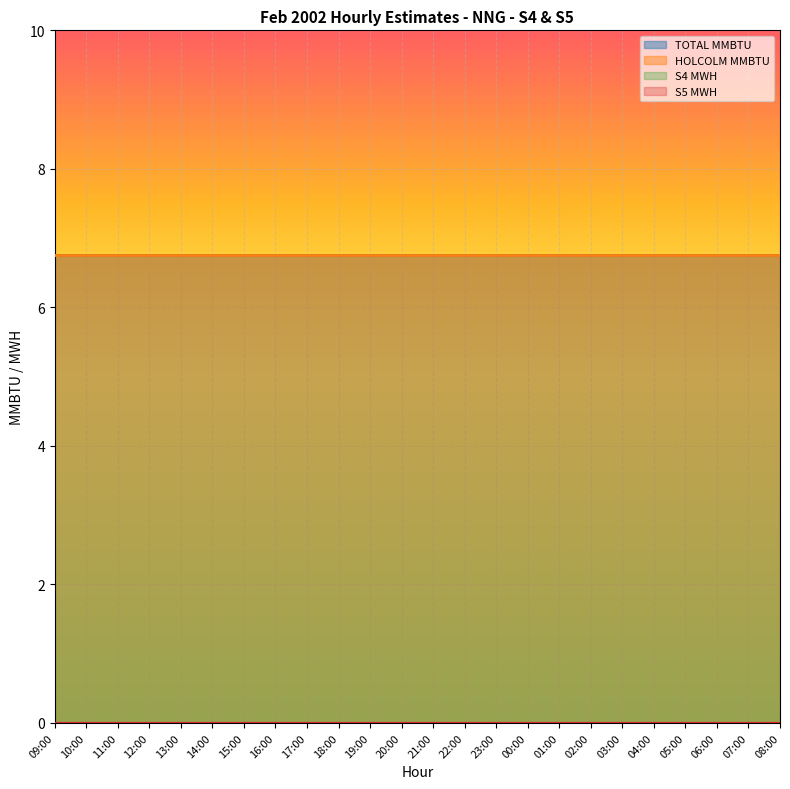

What are all the series names shown in the legend?

TOTAL MMBTU, HOLCOLM MMBTU, S4 MWH, S5 MWH